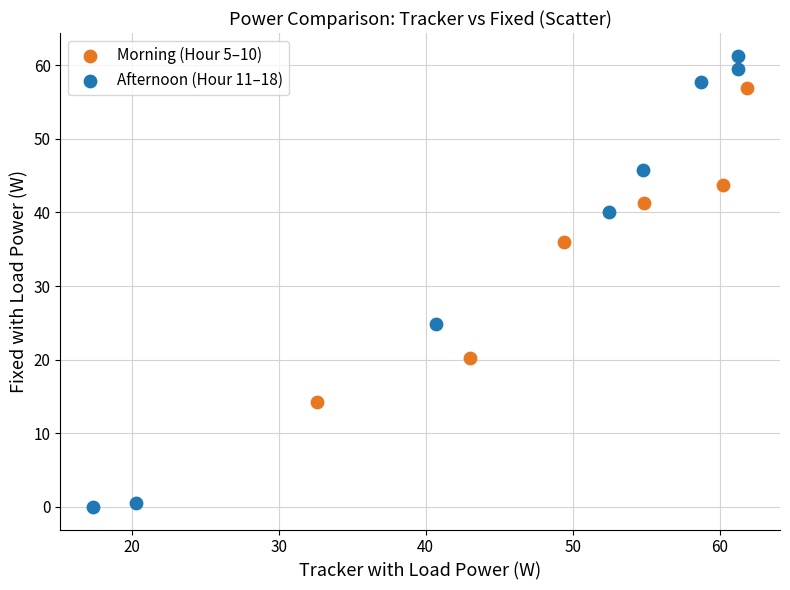

What are all the series names shown in the legend?

Morning (Hour 5–10), Afternoon (Hour 11–18)